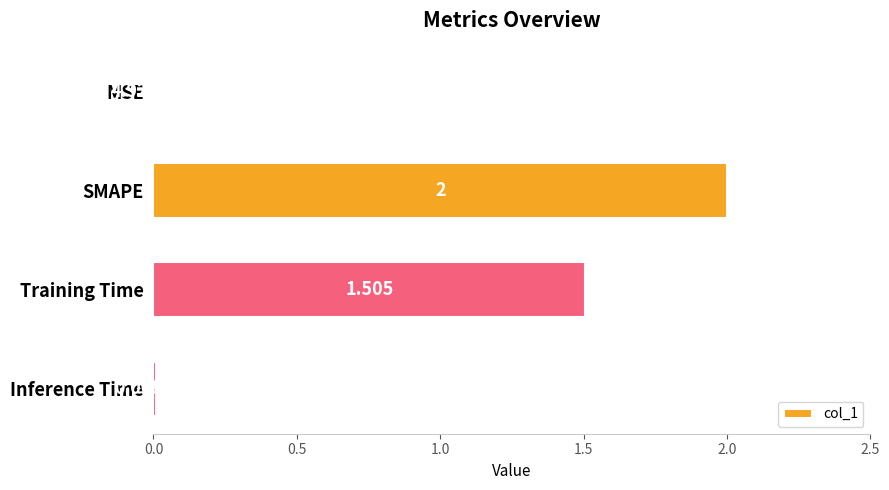

Between SMAPE and Training Time, which is larger?

SMAPE